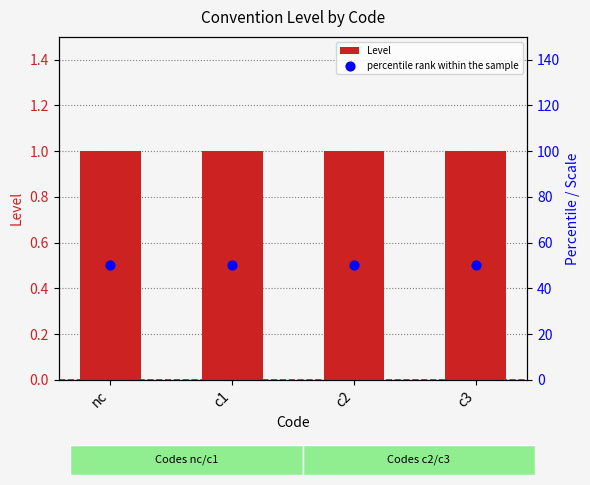

At how many categories does at least one series exceed 44?

4